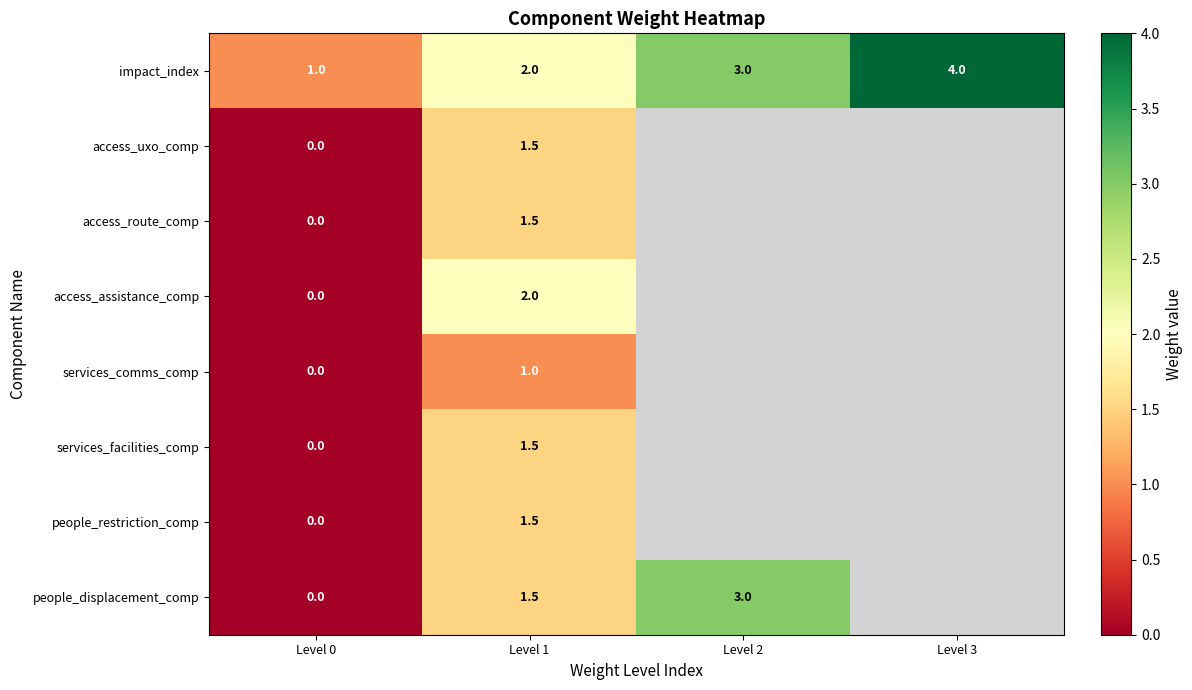

How many distinct data groups are displayed?

8